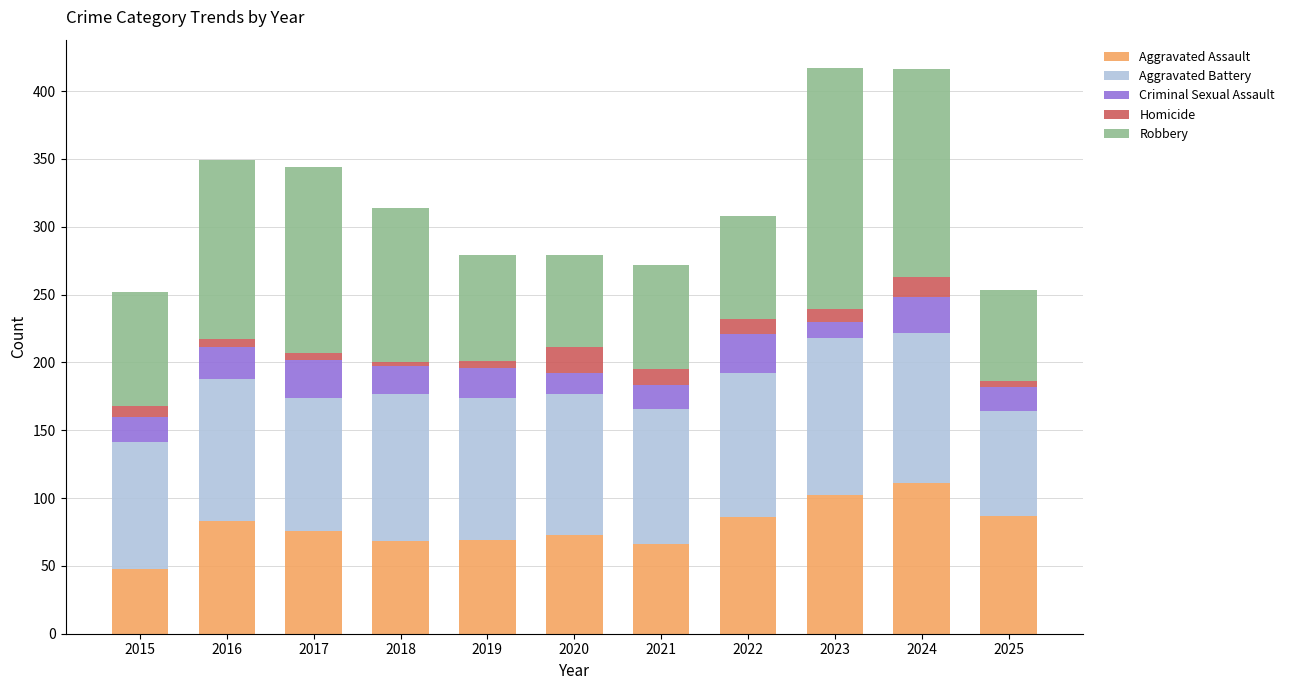

Which category has the lowest value in the Aggravated Assault series?

2015